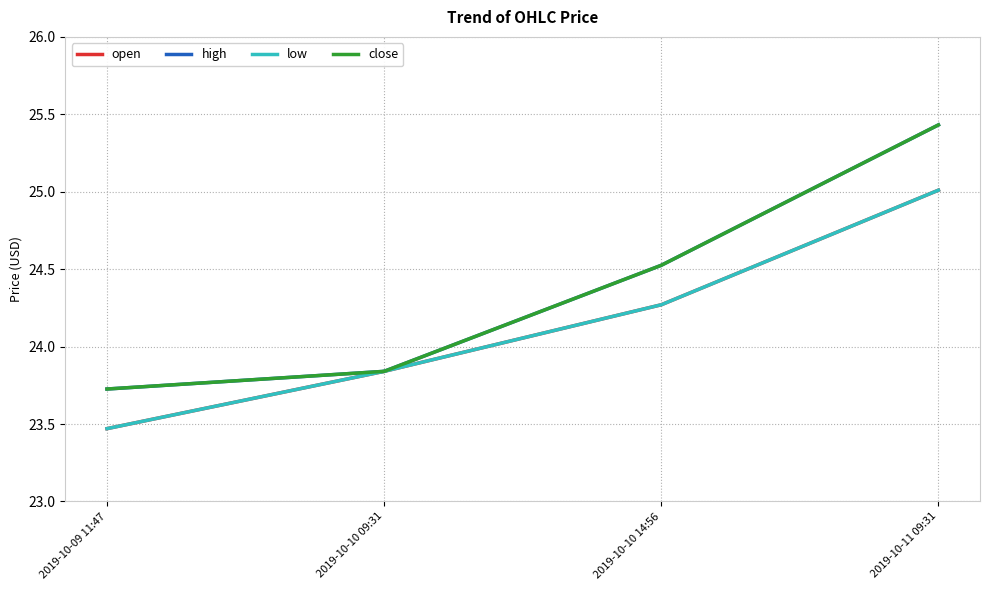

What is the difference between the second highest and minimum values in the close series?

0.8